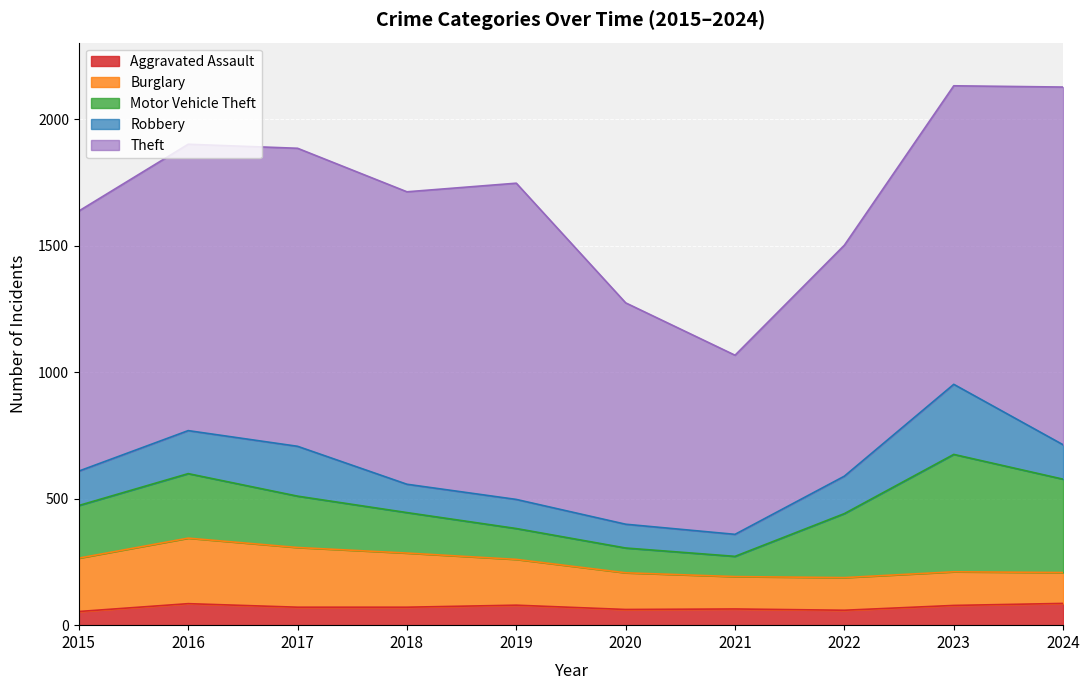

Where is the first local minimum for Theft?

2018